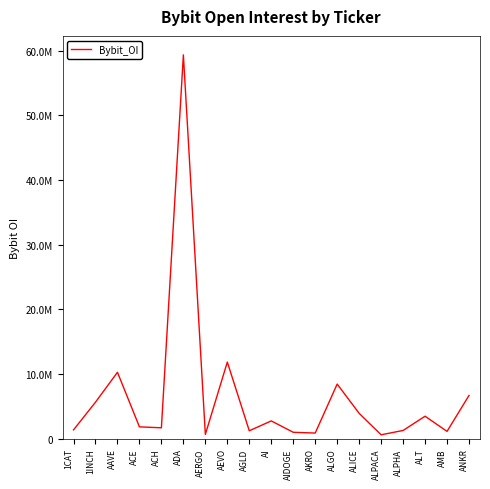

Is this an area chart (filled region under the line)?

No